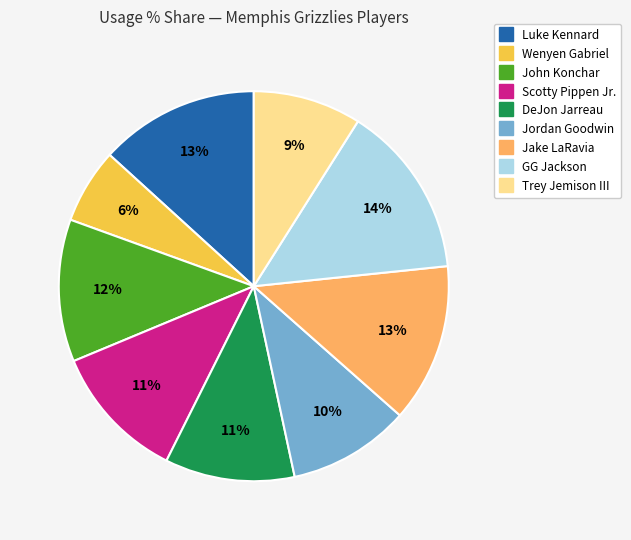

To the nearest percent, what is the difference between the largest and smallest slice percentages?

8%